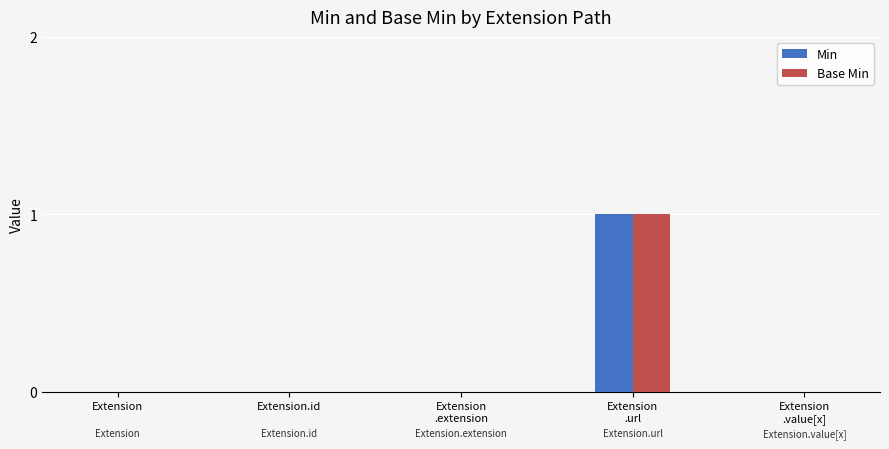

Is it true that Base Min equals 1 at Extension.id?

False